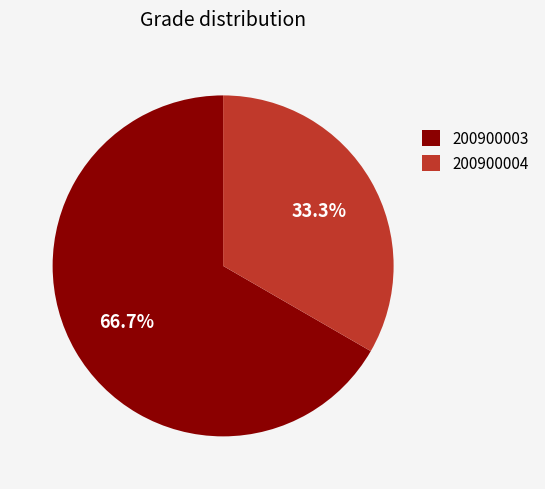

To the nearest percent, what is the combined percentage of 200900004 and 200900003?

100%